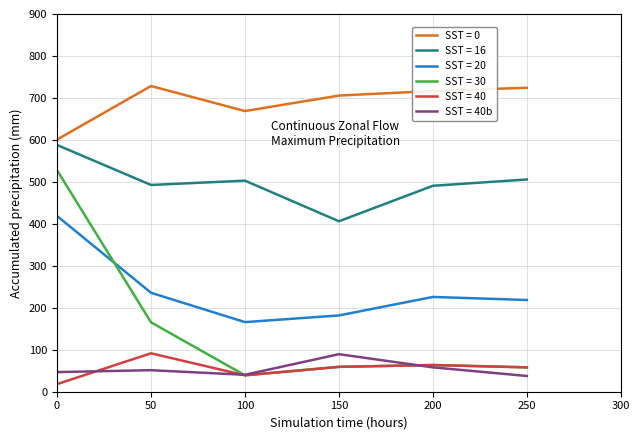

Which series has the widest spread of values?

SST = 30